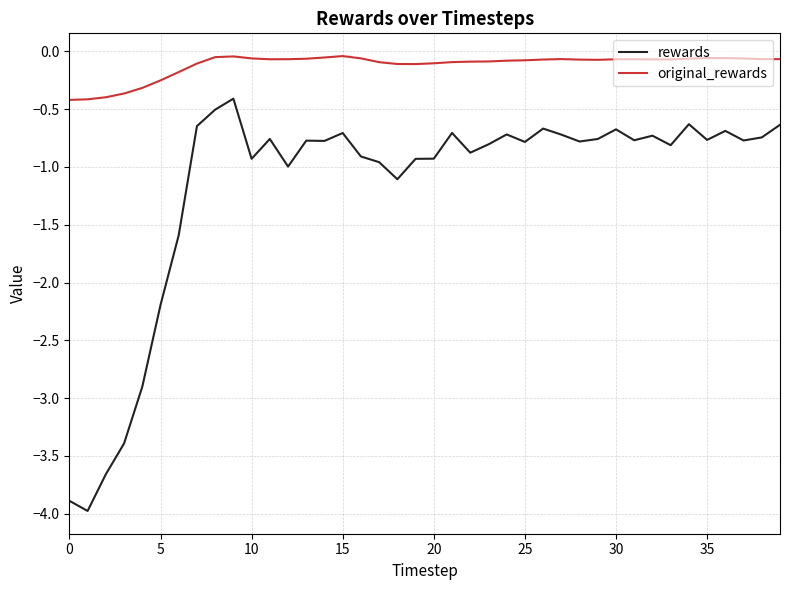

True or false: original_rewards and rewards intersect in this chart.

False